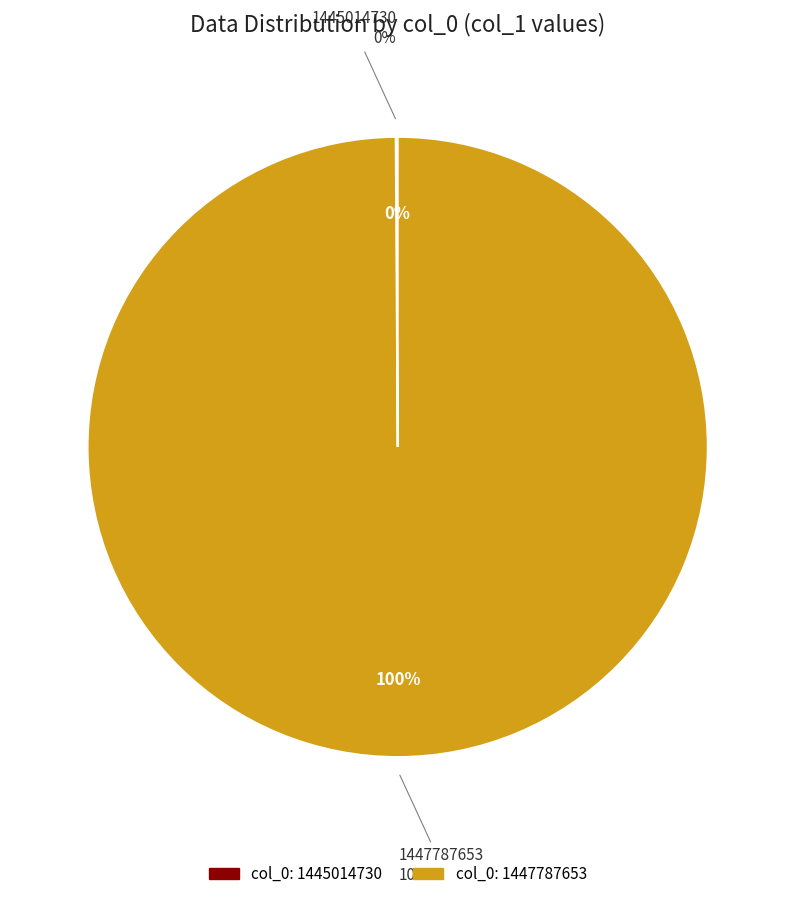

What percentage is NOT represented by 1445014730?

100.0%